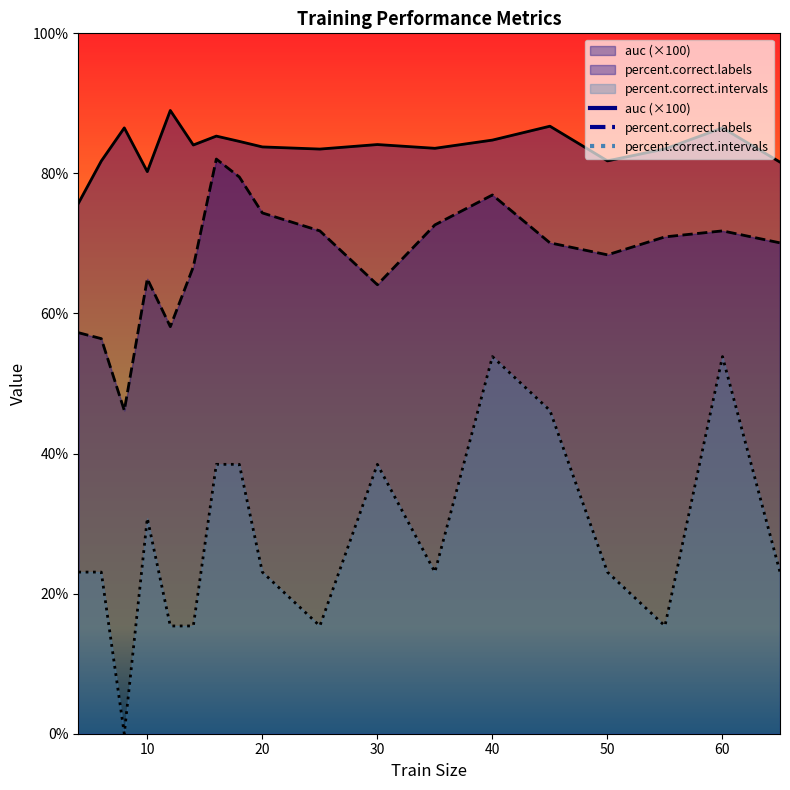

Between 30 and 40, which is larger?

40